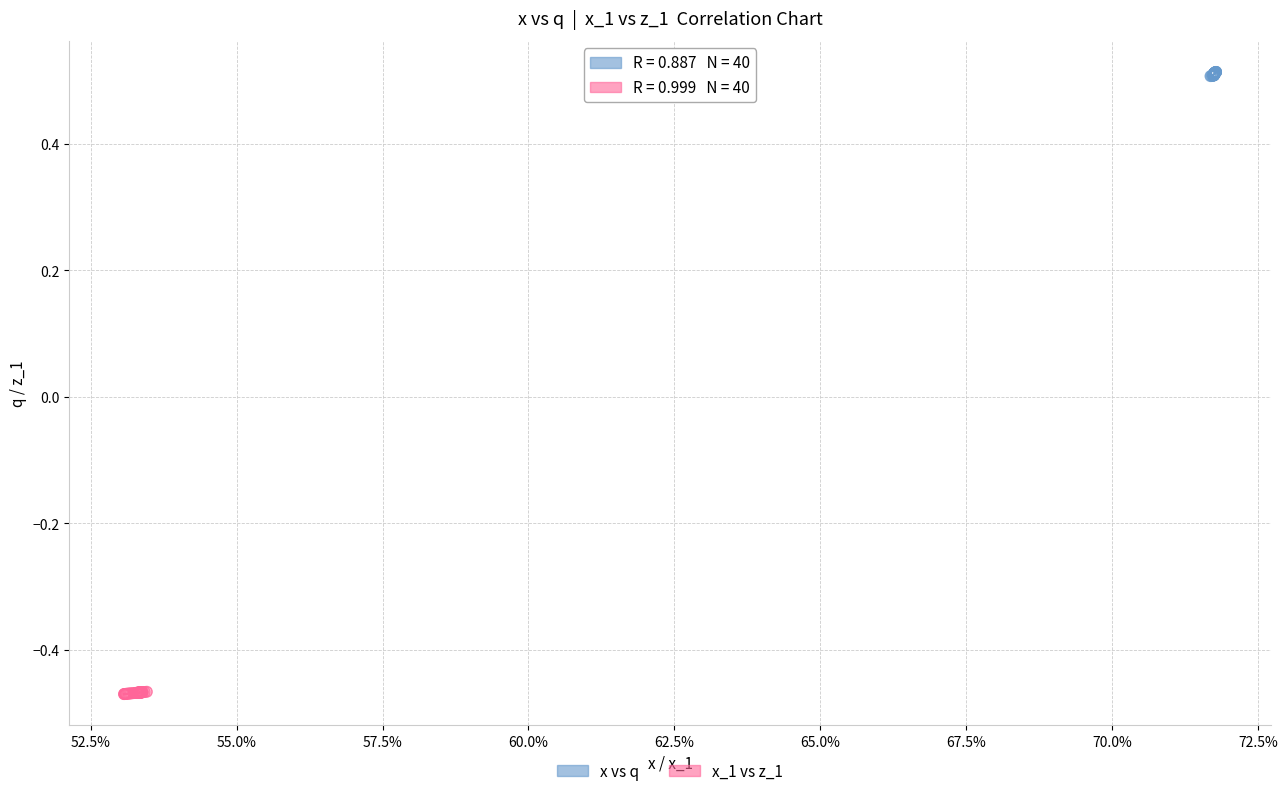

Which series reaches the maximum Y coordinate?

x vs q